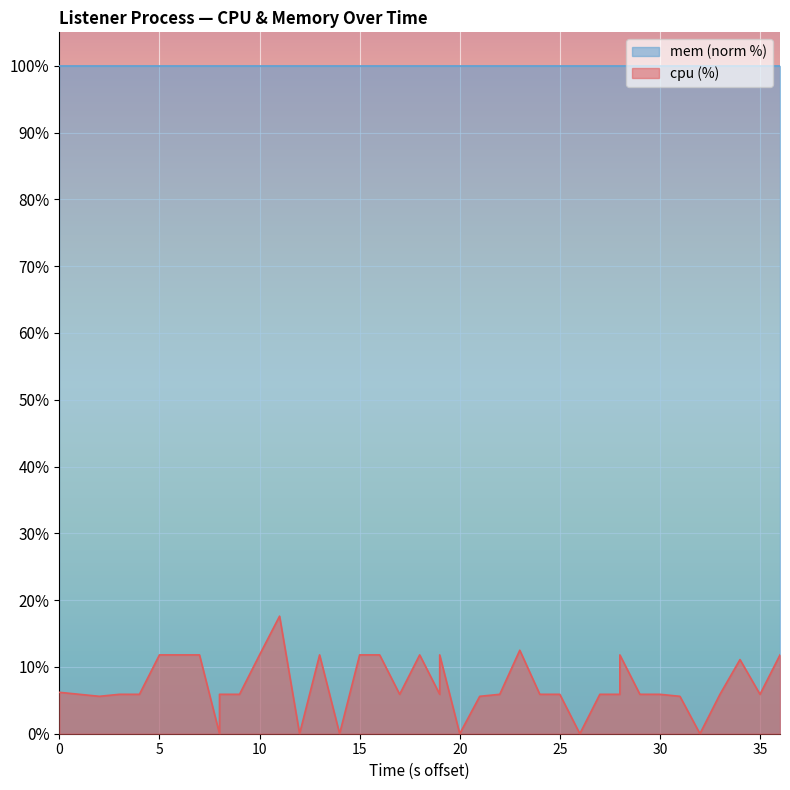

True or false: there are more than 0 points higher than both neighbors.

True